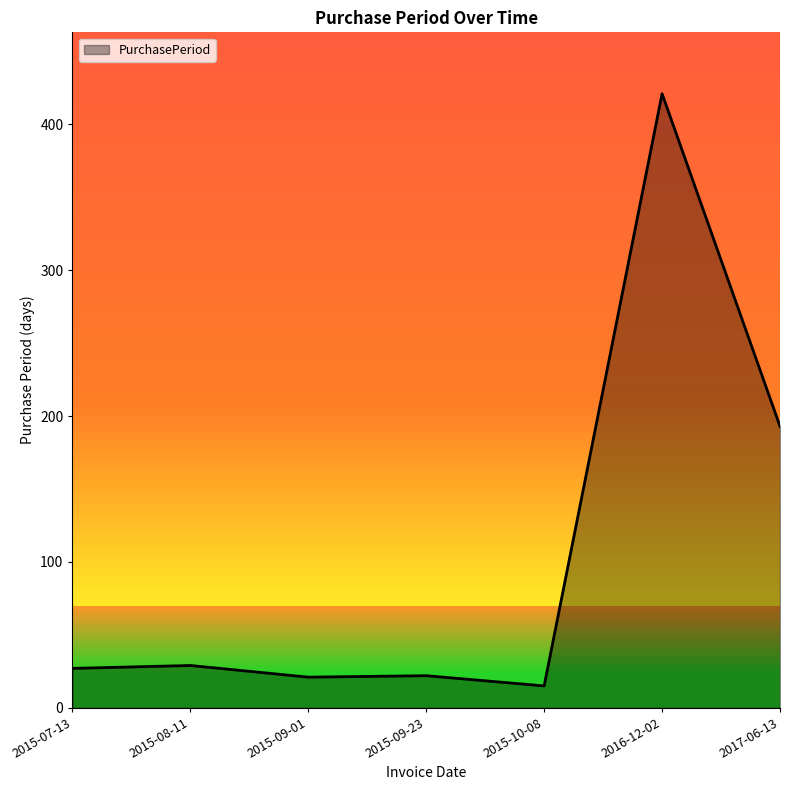

What is the minimum value shown in the chart?

15